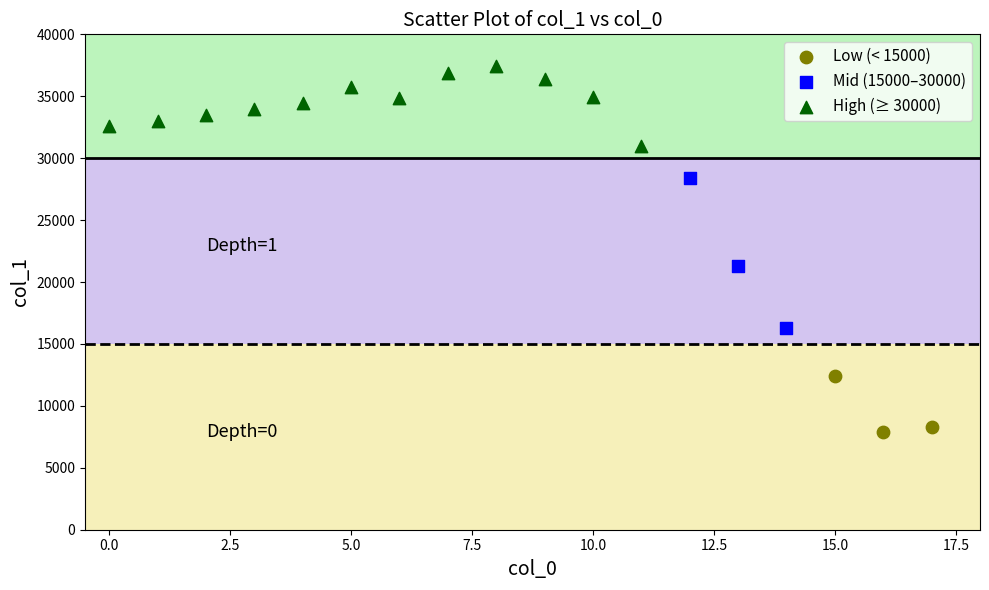

Which series contains the lowest Y value?

Low (< 15000)